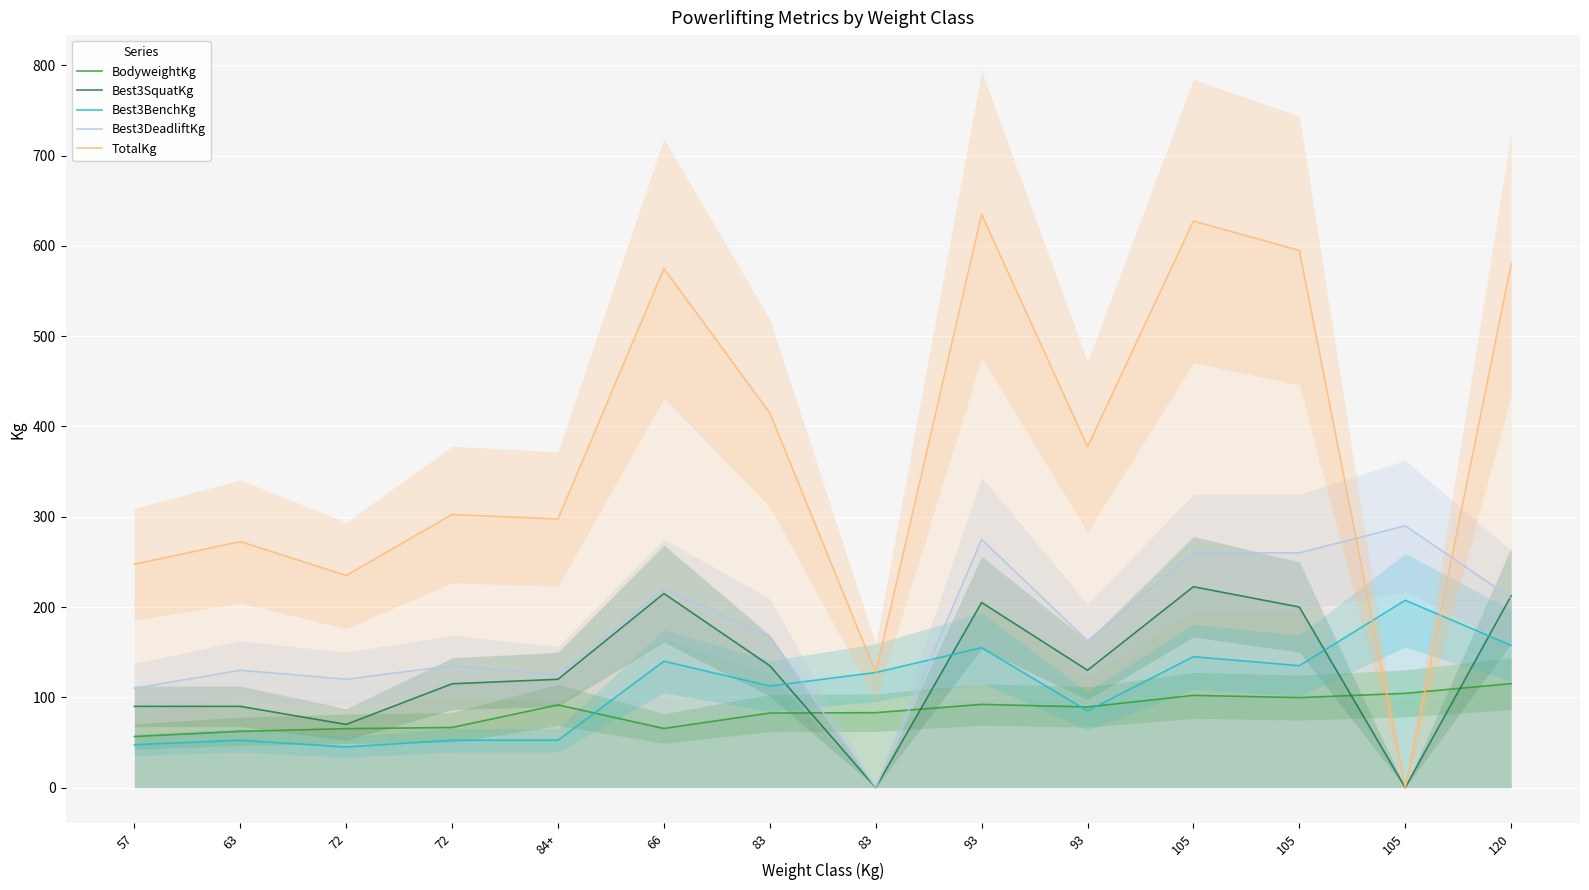

Where do Best3BenchKg and BodyweightKg first cross each other?

84+ and 66